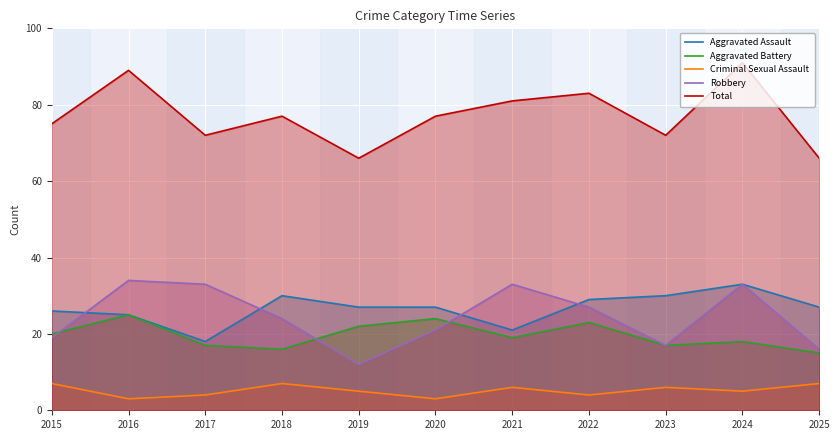

True or false: Aggravated Battery has a value of 8 at 2018.

False